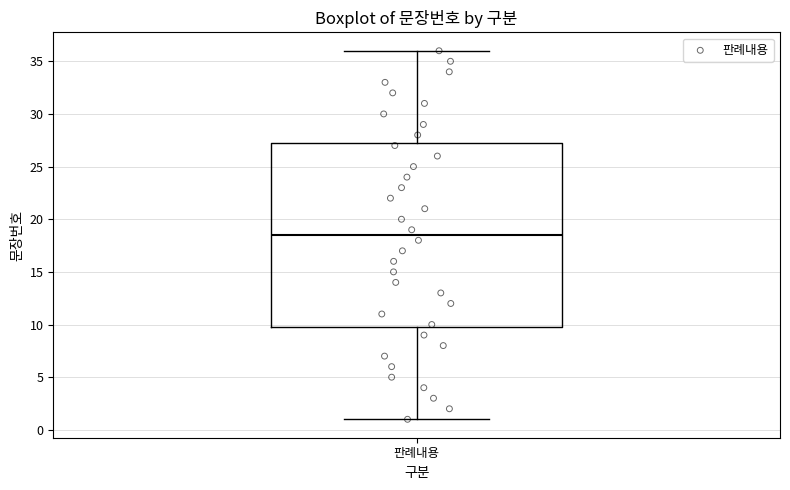

Transcribe this box plot: give where the median line is, the range the box spans, and where the two whiskers end, as read against the y-axis. The values are not printed on the chart, so give them approximately, as read against the axis.

median 18.5, box 10.0 to 27.5, whiskers 1.0 to 36.0